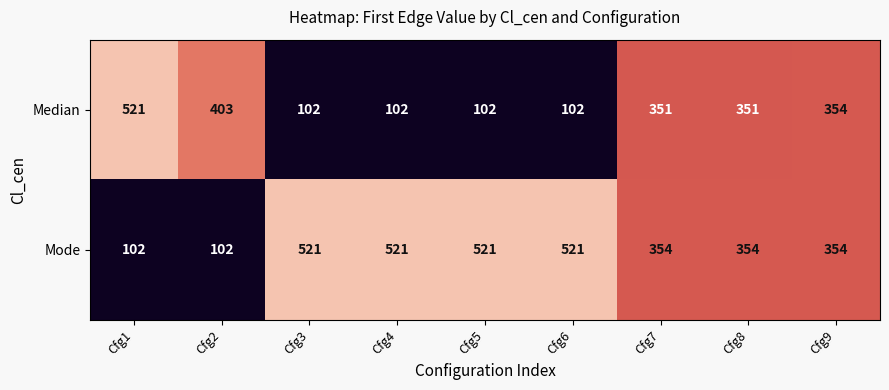

Reading left to right, list all the values displayed in this chart.

Median: 521	403	102	102	102	102	351	351	354
Mode: 102	102	521	521	521	521	354	354	354